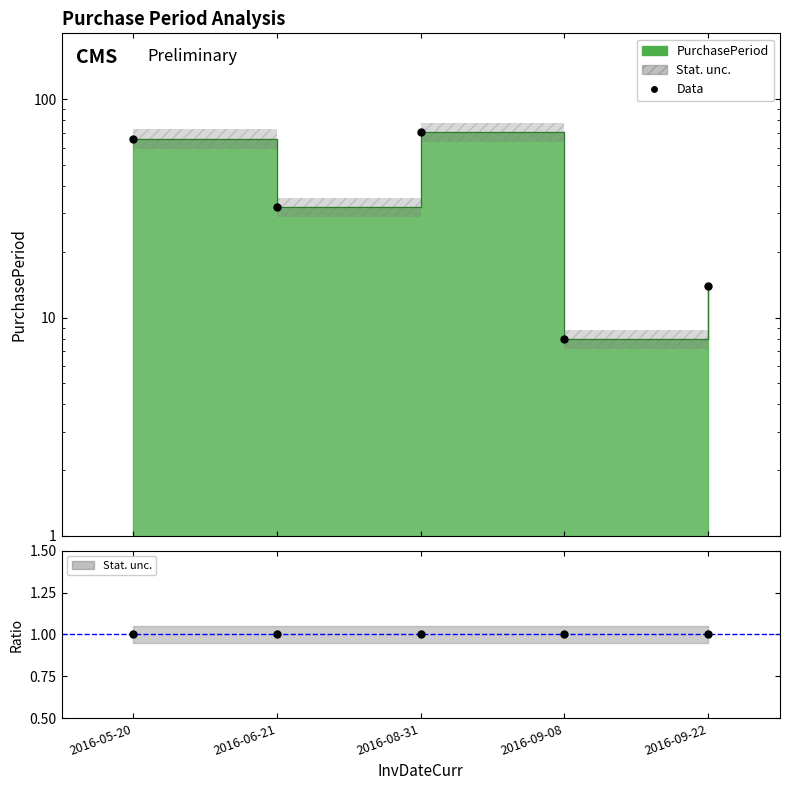

Approximately how many times larger is the value at 2016-05-20 compared to 2016-09-08?

8.2